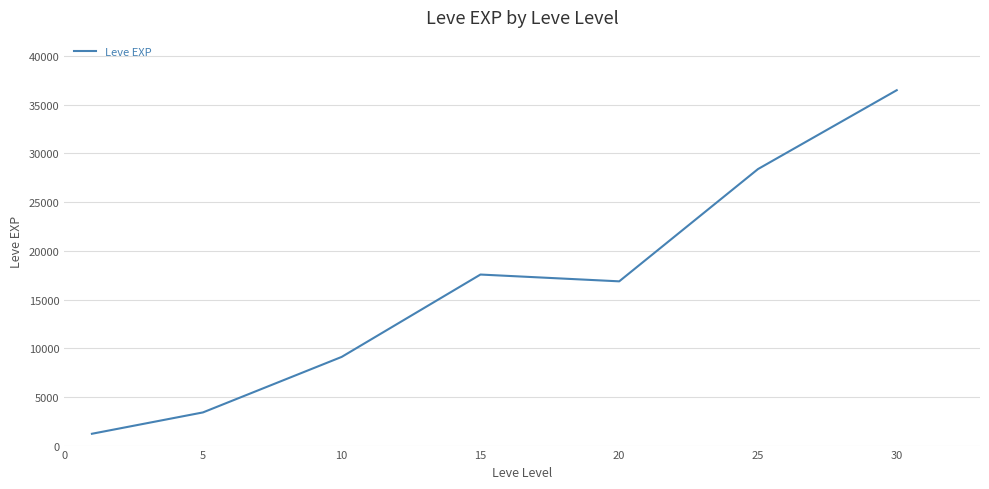

What is the difference between the maximum and minimum values?

35279.2